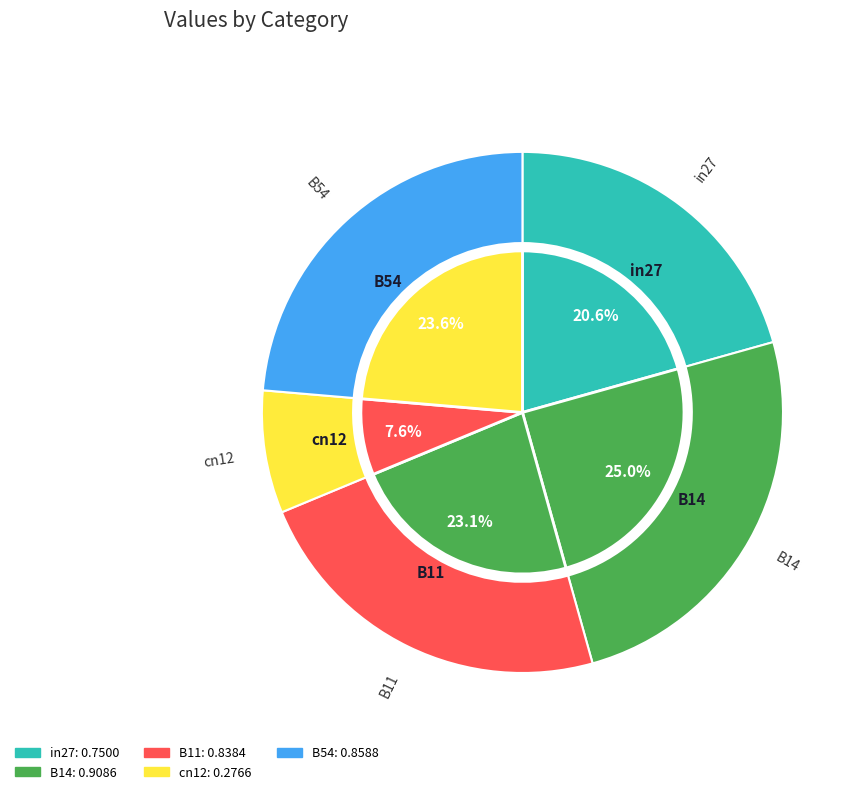

How many slices are in this pie chart?

5